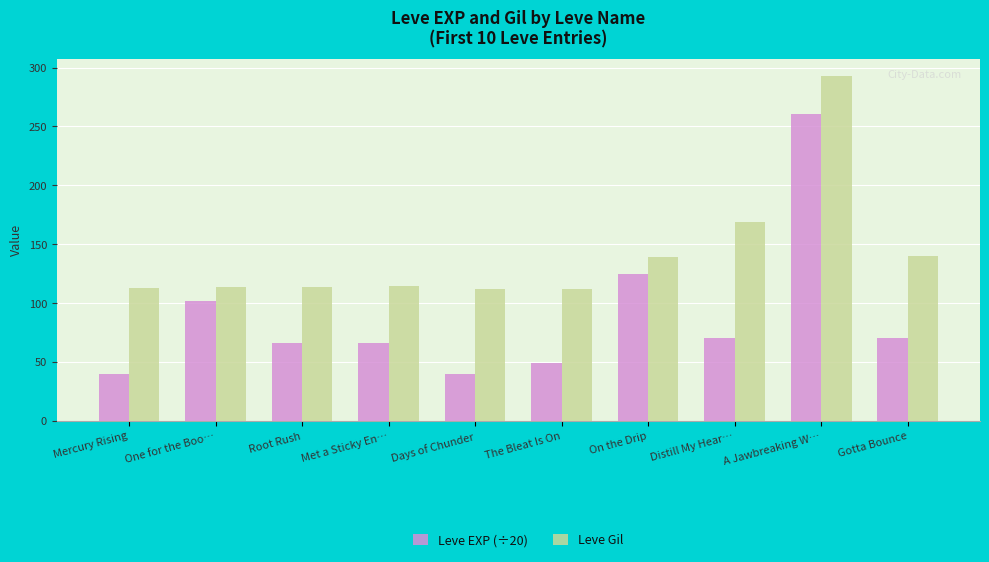

What is the maximum value for Leve EXP (÷20)?

261.0